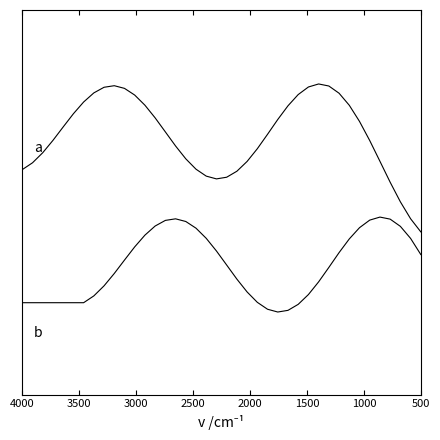

At how many categories does at least one series exceed 0?

40